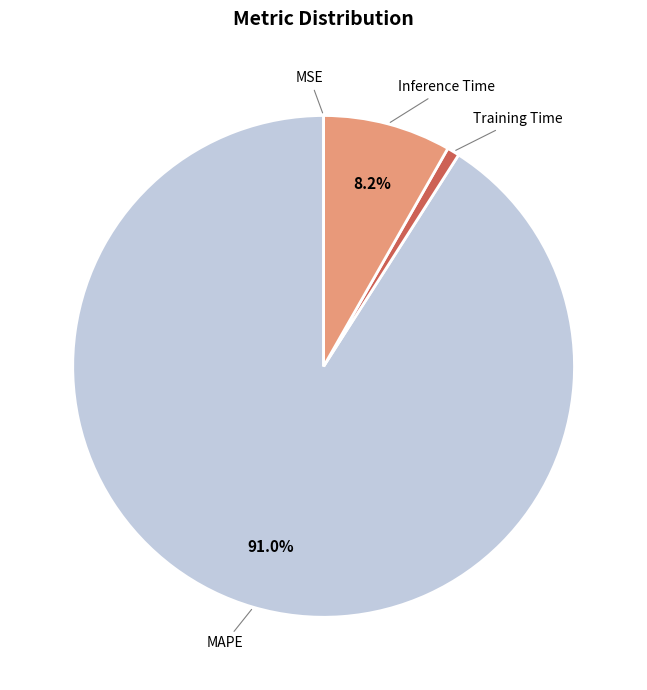

Is it true that MAPE is 91% of the pie?

True